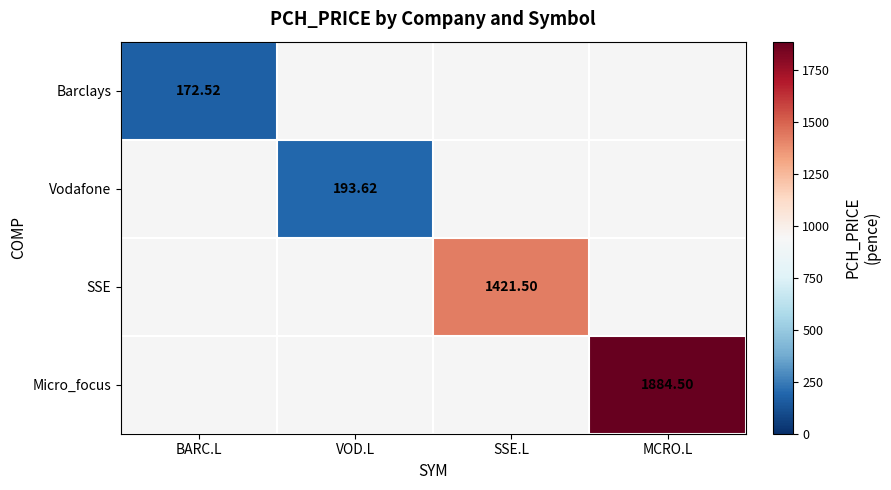

Is the value of SSE at SSE.L greater than the value of Barclays at BARC.L?

Yes